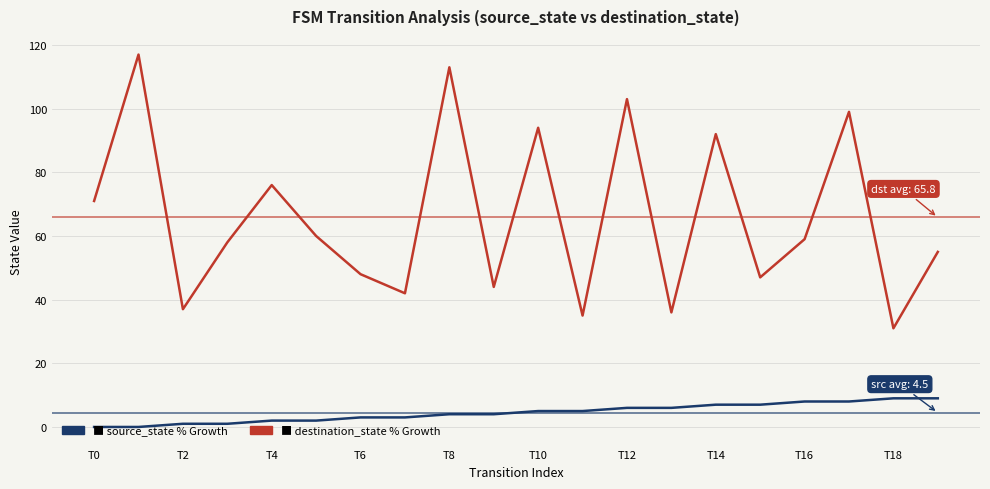

What is the greatest value displayed?

117